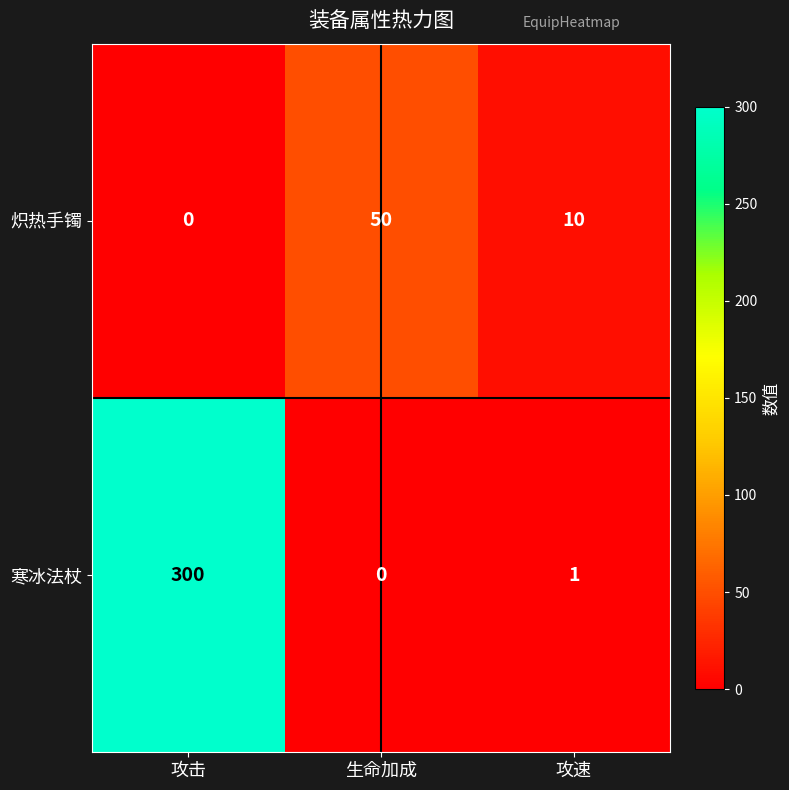

How many values in 炽热手镯 are above zero?

2